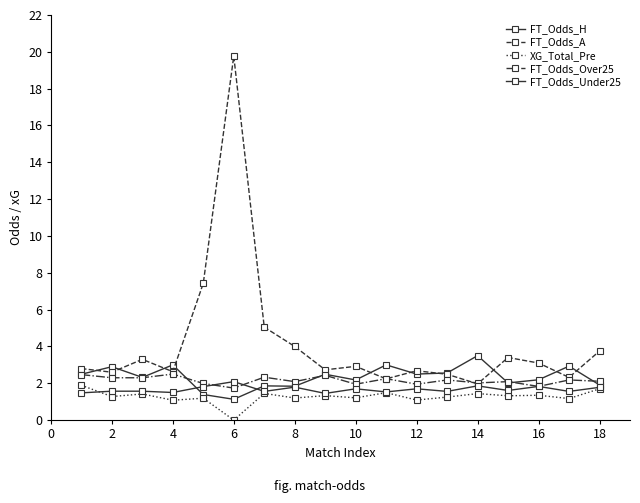

Reading left to right, list all the values displayed in this chart.

FT_Odds_H: 2.5	2.9	2.3	3.0	1.4	1.1	1.9	1.8	2.5	2.2	3.0	2.5	2.6	3.5	2.0	2.2	2.9	1.9
FT_Odds_A: 2.8	2.6	3.3	2.6	7.4	19.8	5.0	4.0	2.7	2.9	2.2	2.7	2.5	2.0	3.4	3.1	2.3	3.8
XG_Total_Pre: 1.9	1.3	1.4	1.1	1.2	0.0	1.4	1.2	1.3	1.2	1.5	1.1	1.2	1.4	1.3	1.4	1.2	1.7
FT_Odds_Over25: 2.5	2.3	2.3	2.5	2.0	1.7	2.3	2.1	2.4	1.9	2.2	1.9	2.2	2.0	2.1	1.8	2.2	2.1
FT_Odds_Under25: 1.5	1.6	1.6	1.5	1.8	2.1	1.6	1.8	1.4	1.7	1.5	1.7	1.6	1.9	1.6	1.8	1.6	1.8